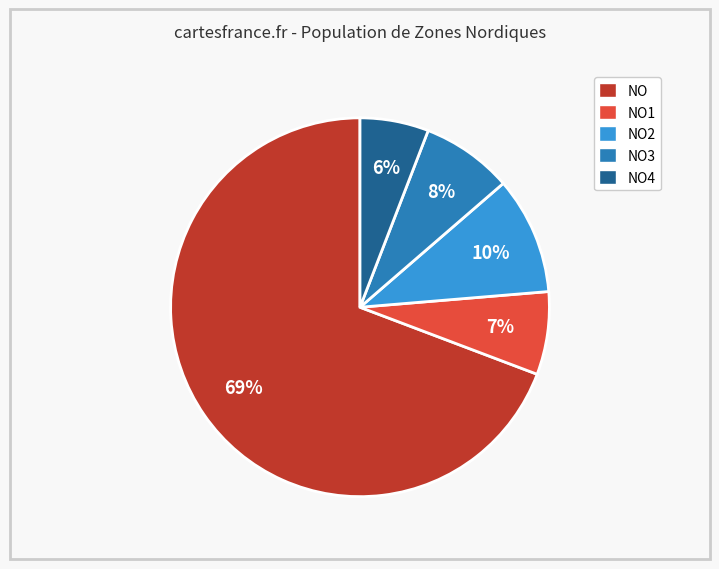

To the nearest percent, what is the combined percentage of NO4 and NO?

75%